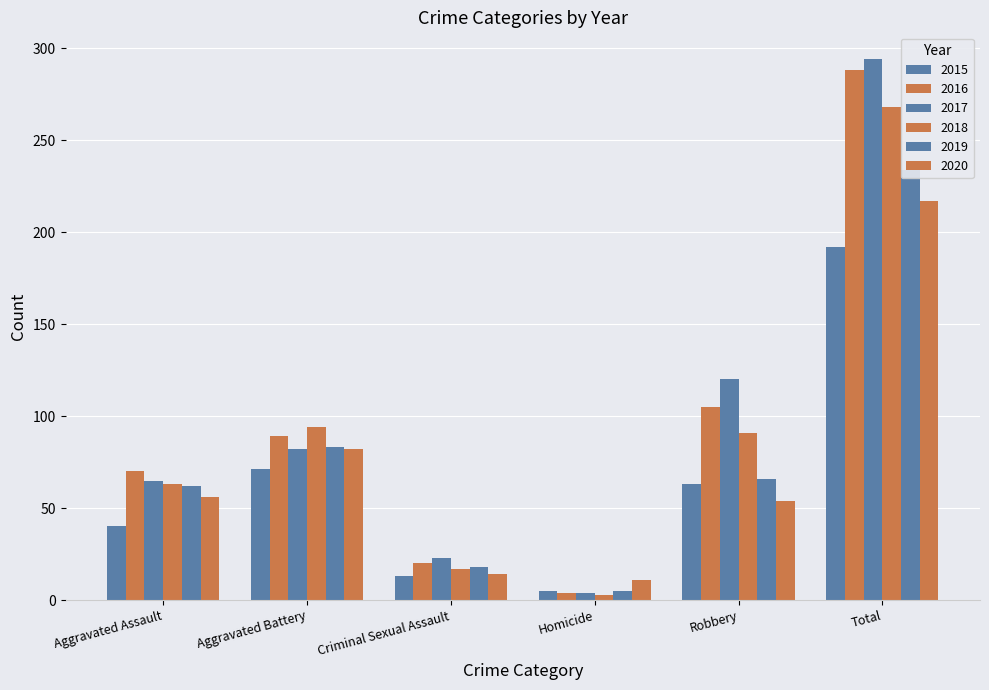

Is the value of 2019 at Criminal Sexual Assault greater than the value of 2017 at Total?

No